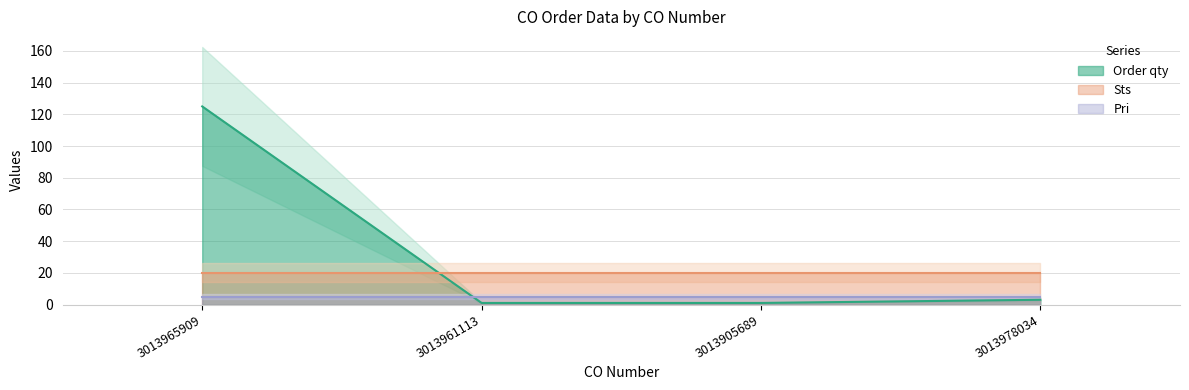

Rank the series by their average value, from highest to lowest.

Order qty, Sts, Pri